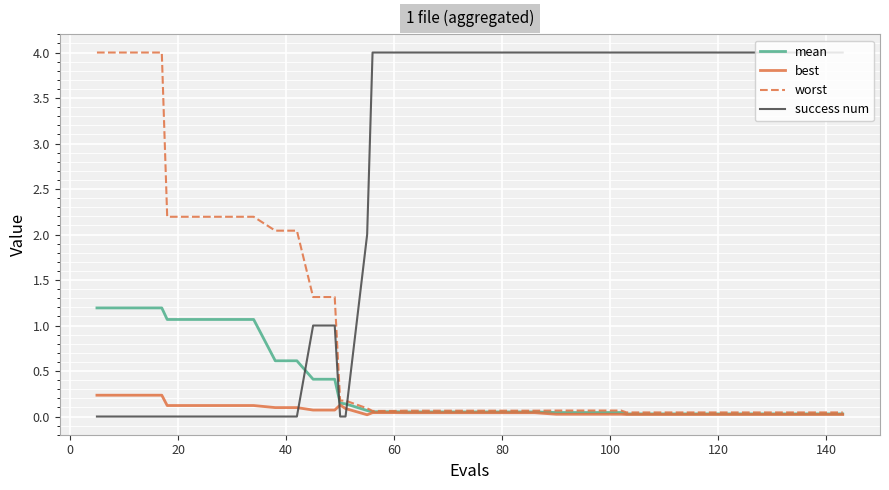

True or false: worst and success num cross at least once.

True